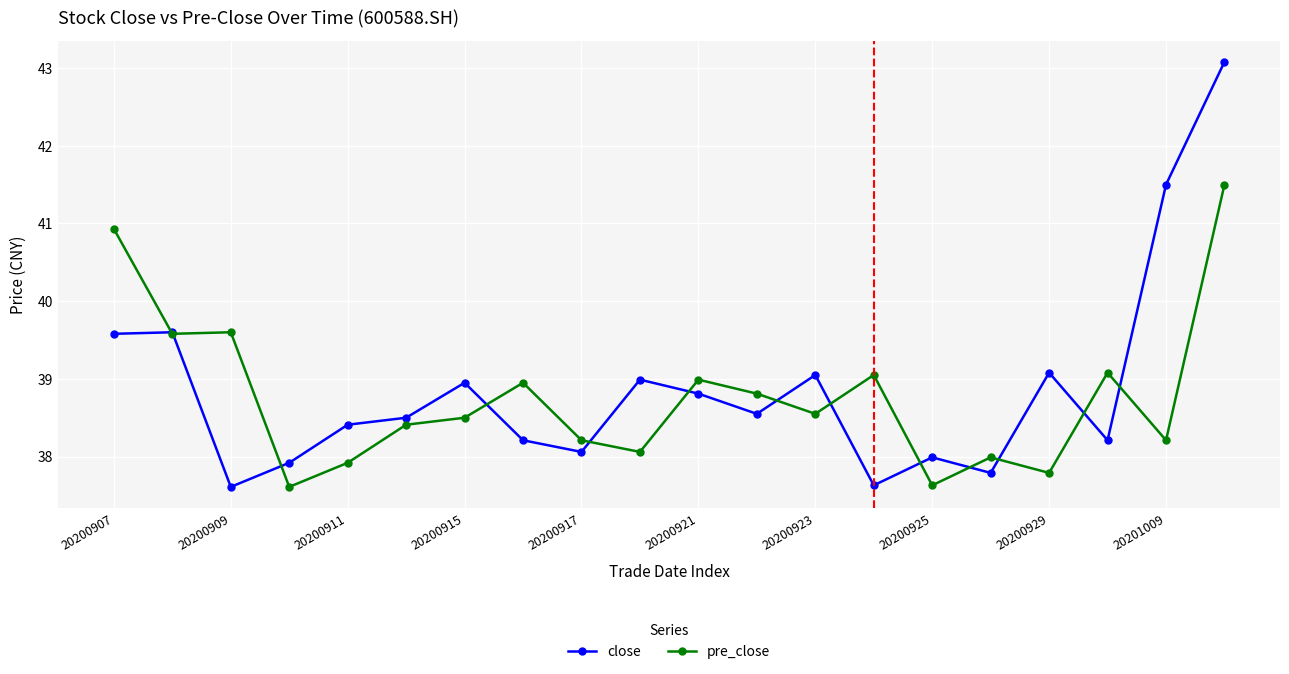

List the series in order of their peak value, lowest first.

pre_close, close